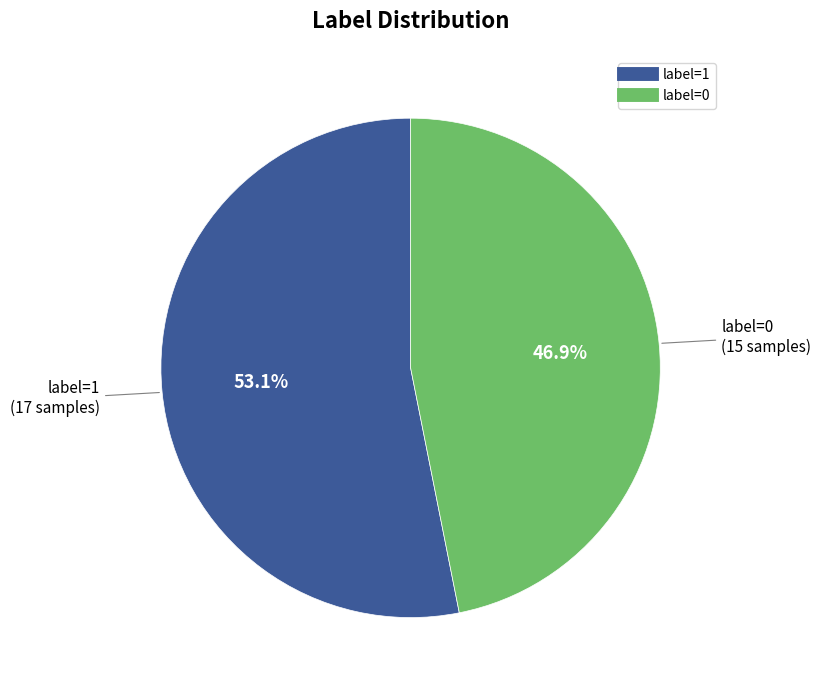

Rank the categories by value from highest to lowest.

label=1, label=0